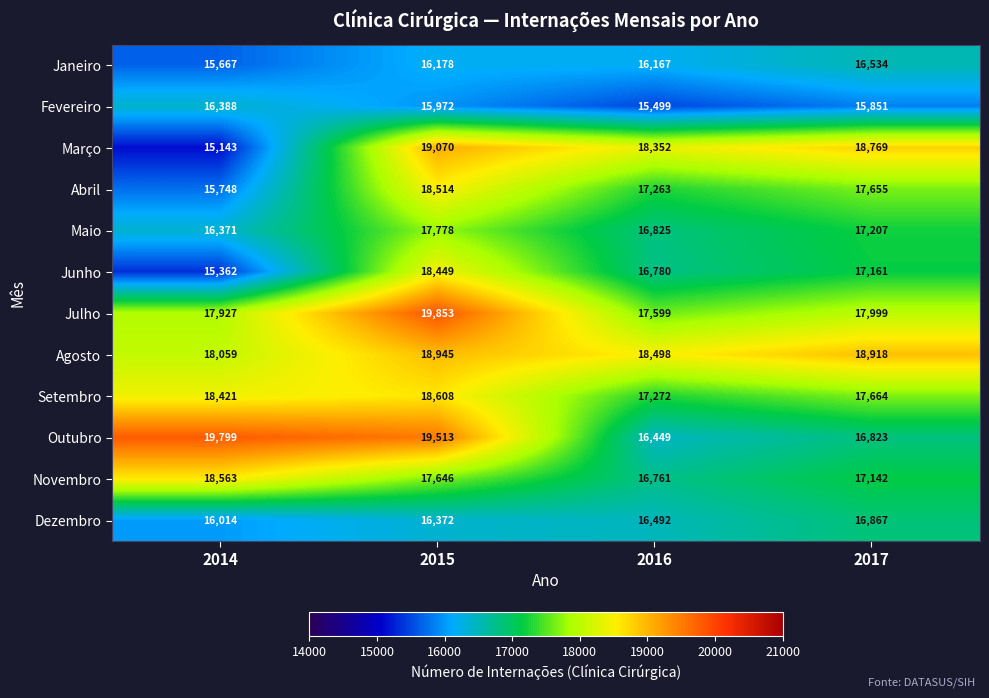

Where is Abril nearest to the value 17131?

2016